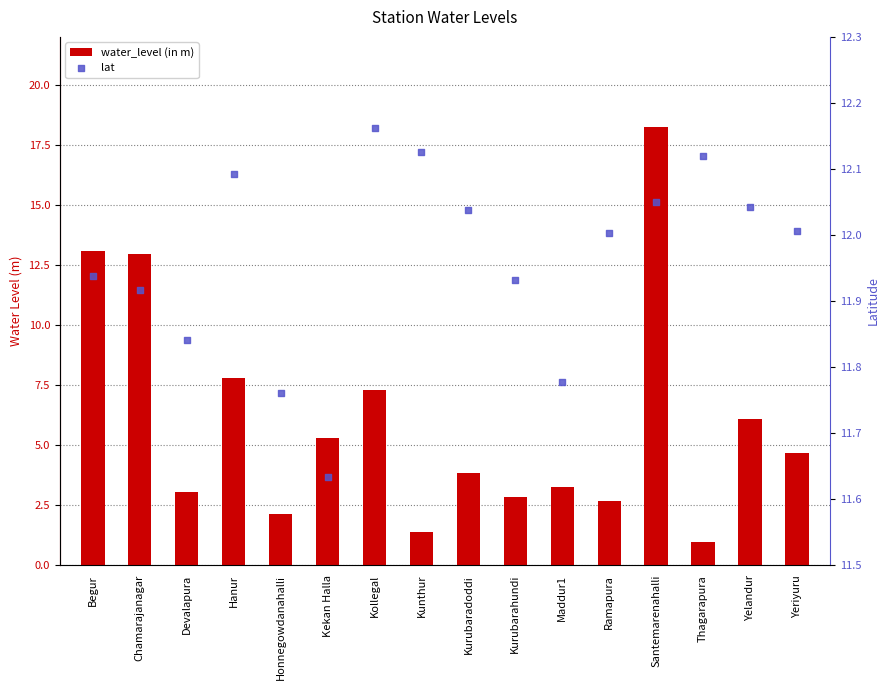

Which series has the largest total across all categories?

lat